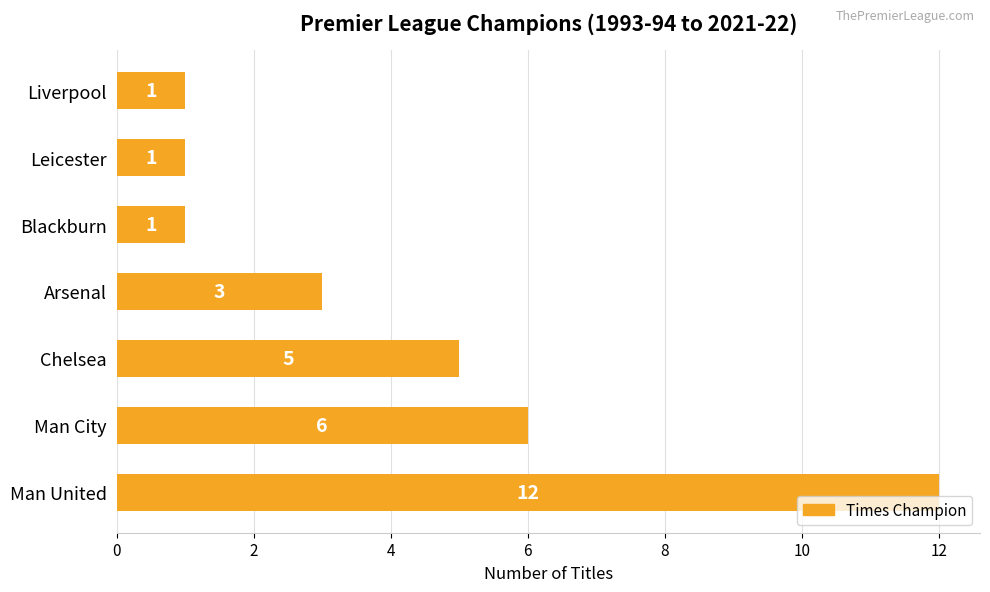

What is the change in value from Chelsea to Leicester?

-4